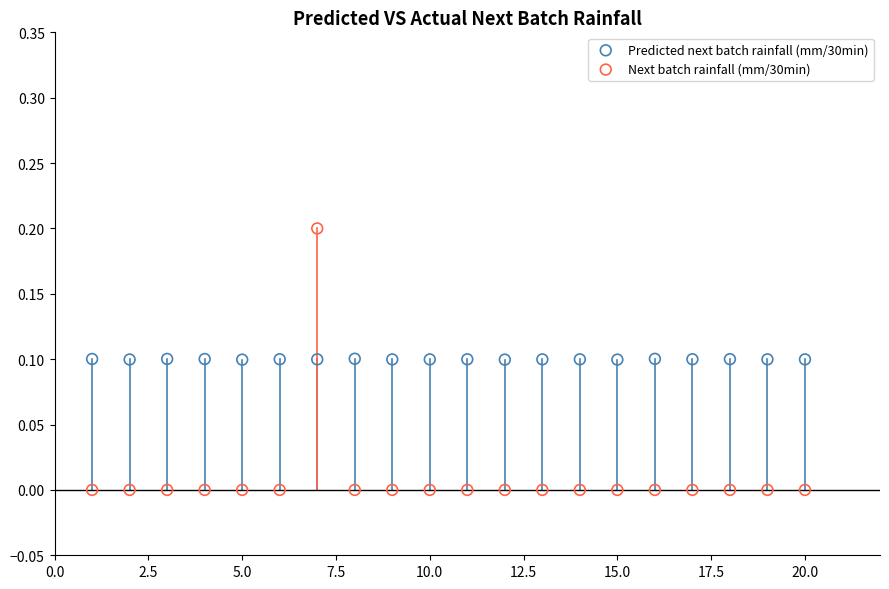

What is the X range (max minus min) for the scatter plot?

19.0